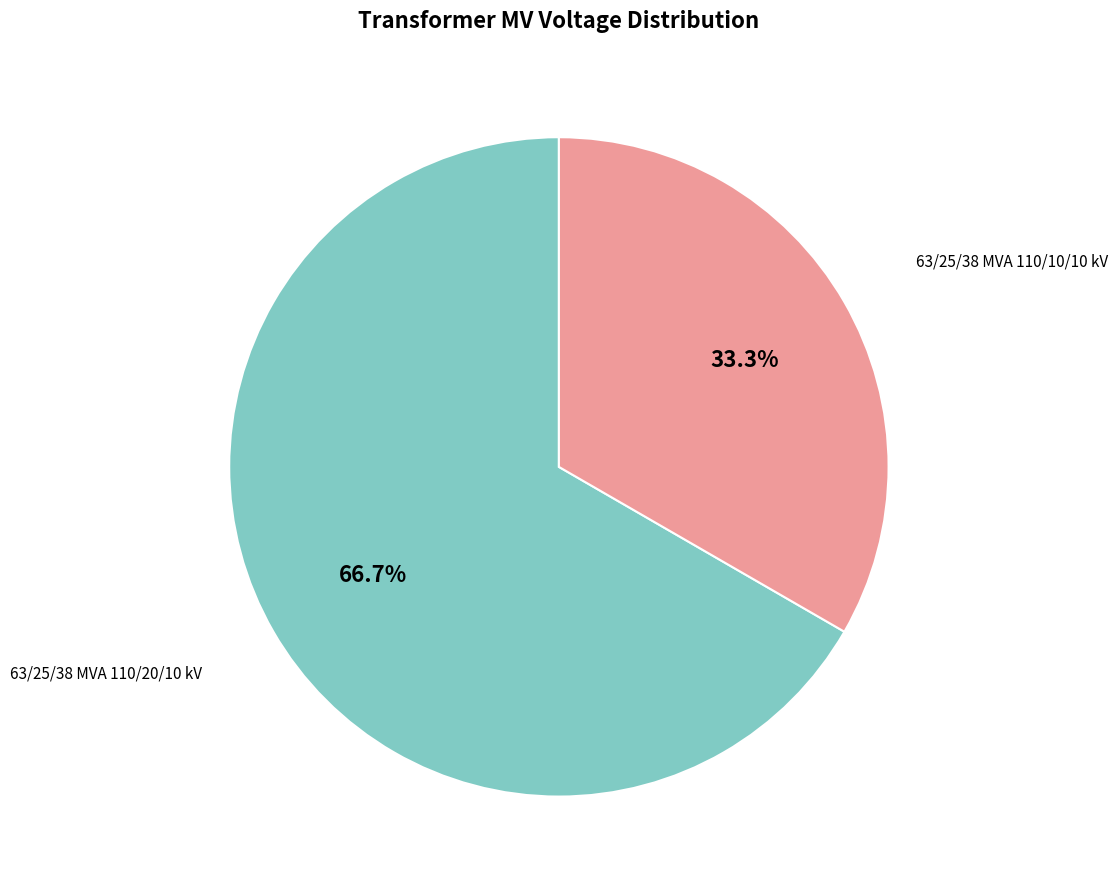

Does any single category account for the majority?

Yes